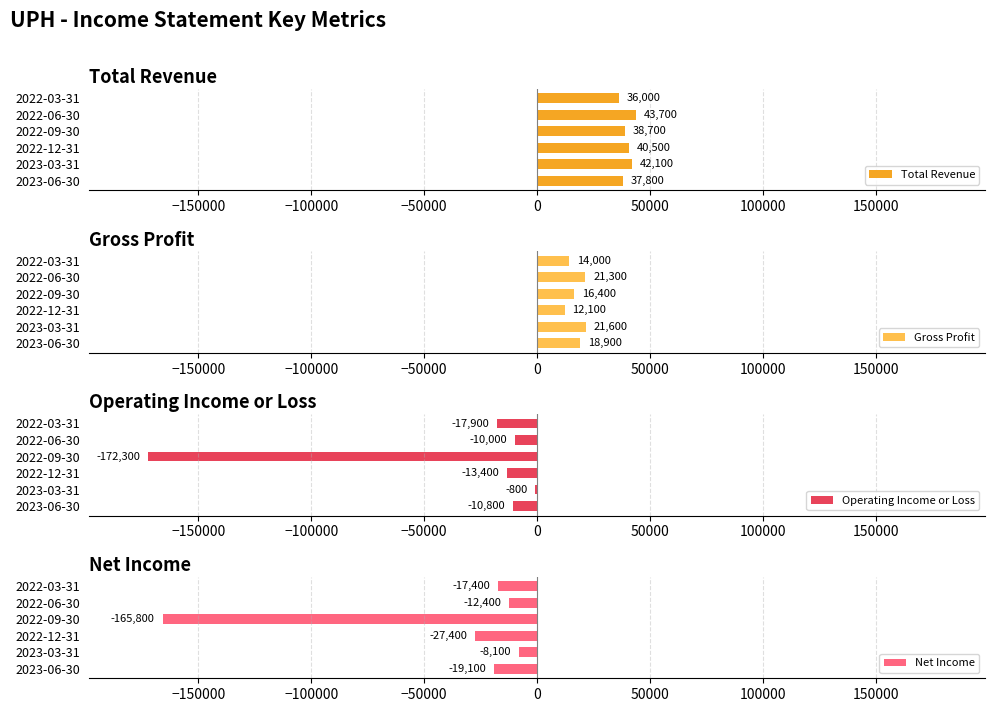

Which series has the widest spread of values?

Operating Income or Loss